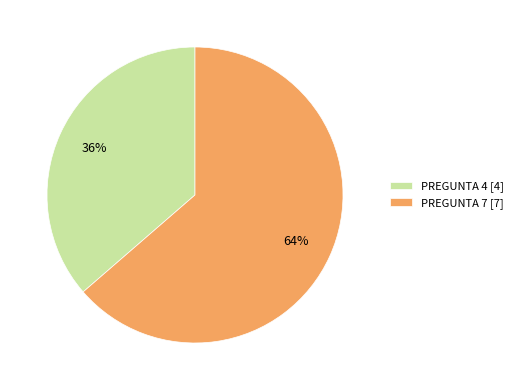

What percentage is the PREGUNTA 7 slice, to the nearest percent?

64%